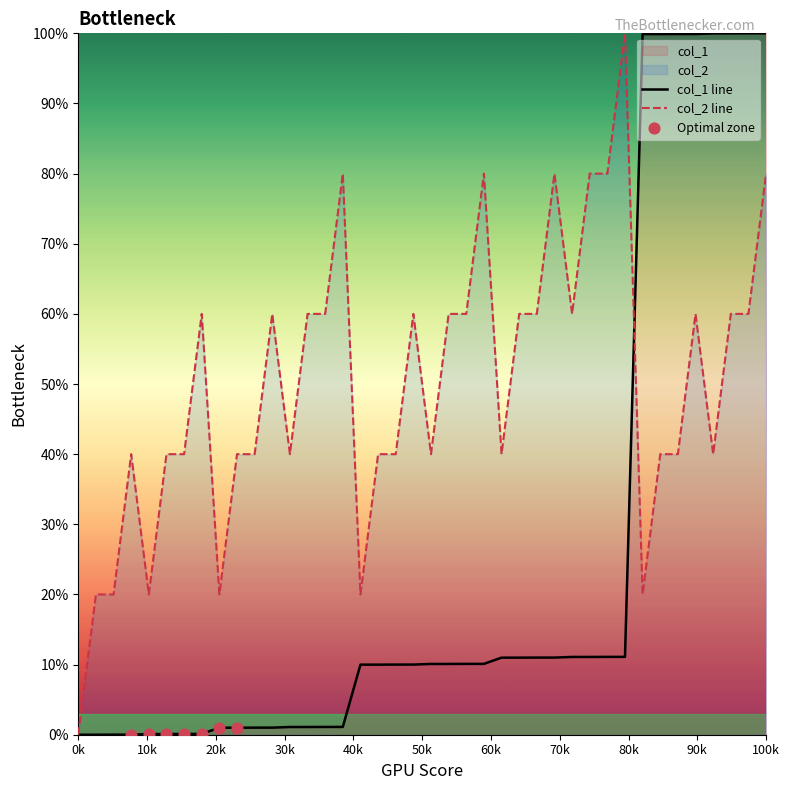

At which category is the sum across all series the highest?

100k